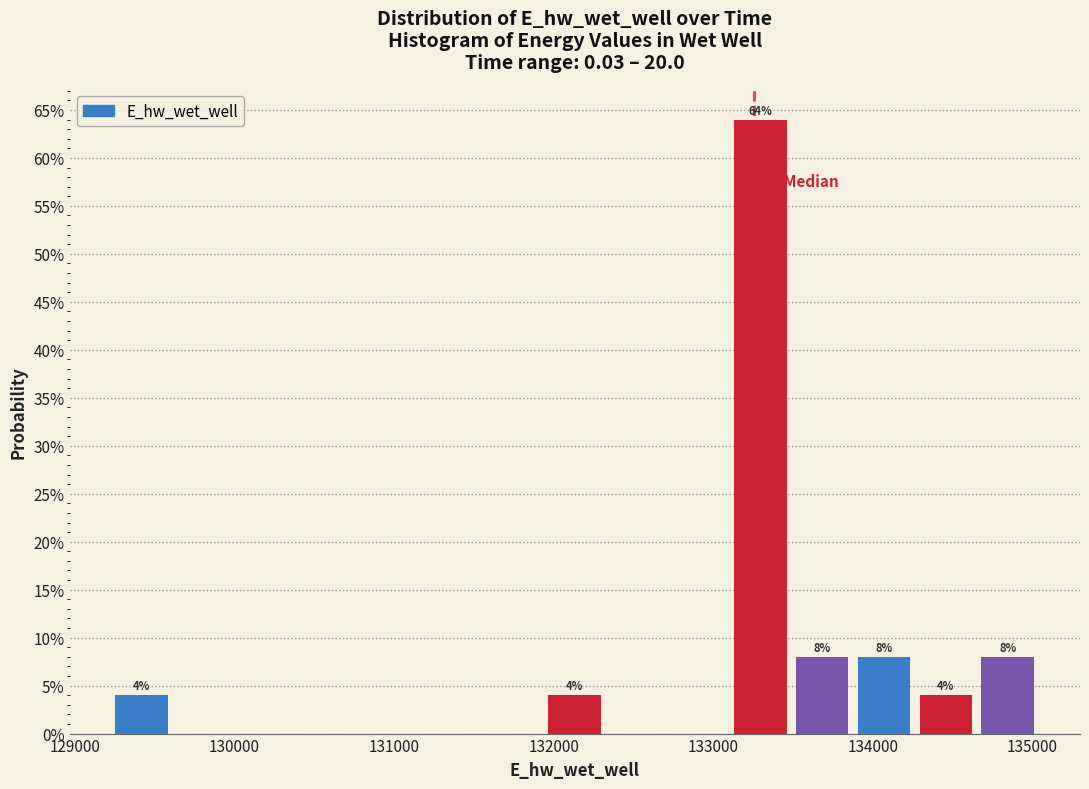

Read against the x-axis, roughly where is the centre of the tallest bar?

133300